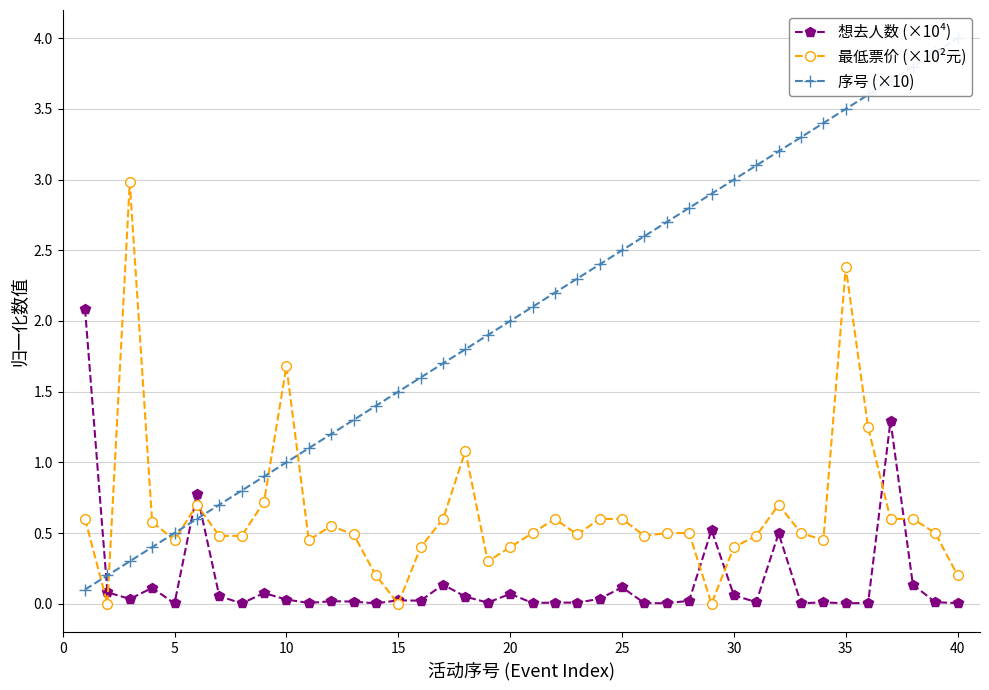

Which series has the widest spread of values?

序号 (×10)